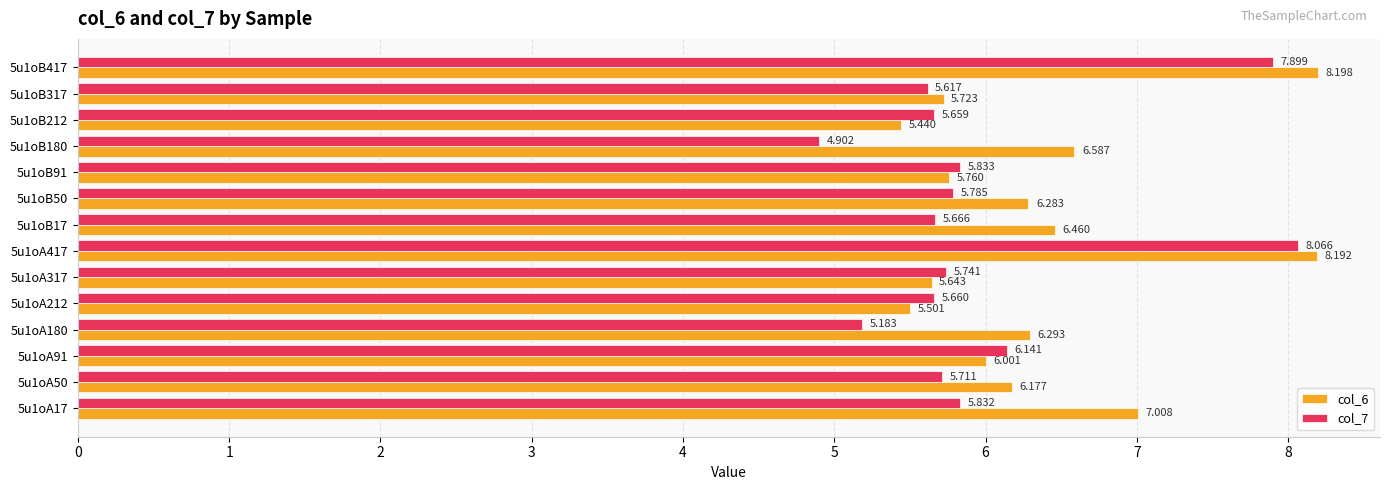

How many values in the col_7 series are below 5?

1